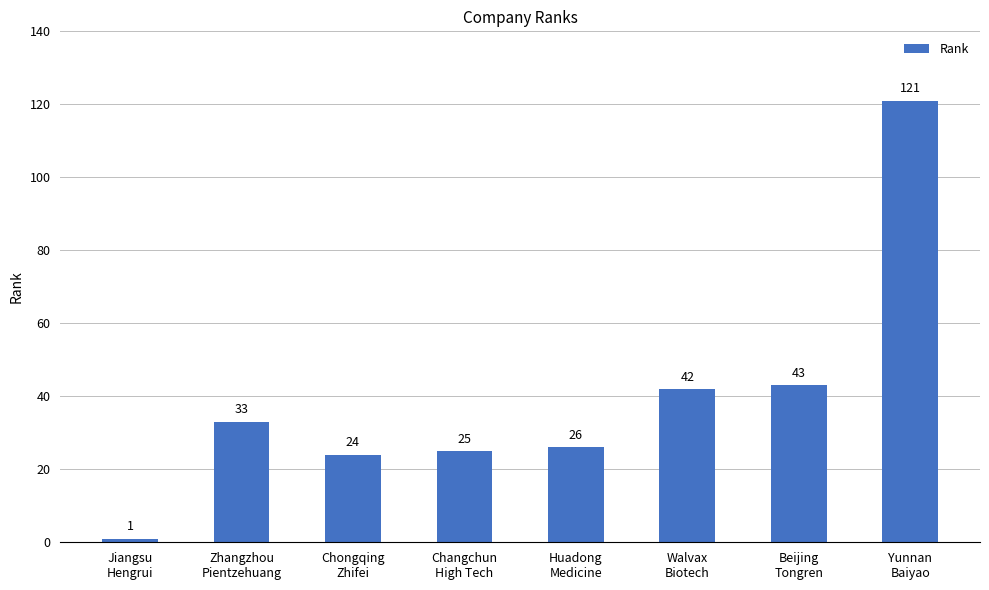

At which label is the value closest to 61?

Beijing
Tongren